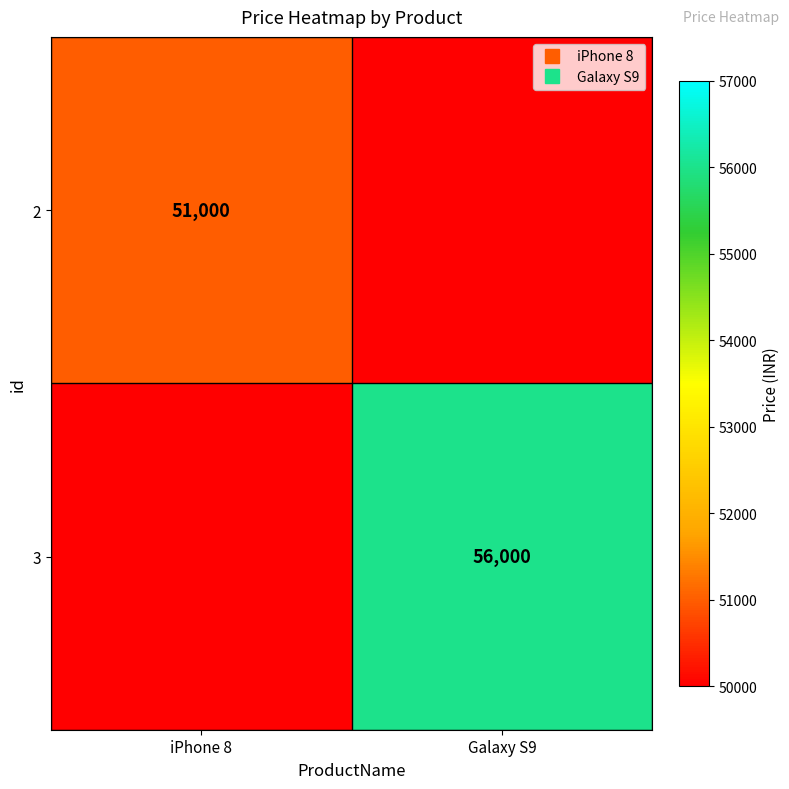

The 2 series shows 0 at Galaxy S9. True or false?

True